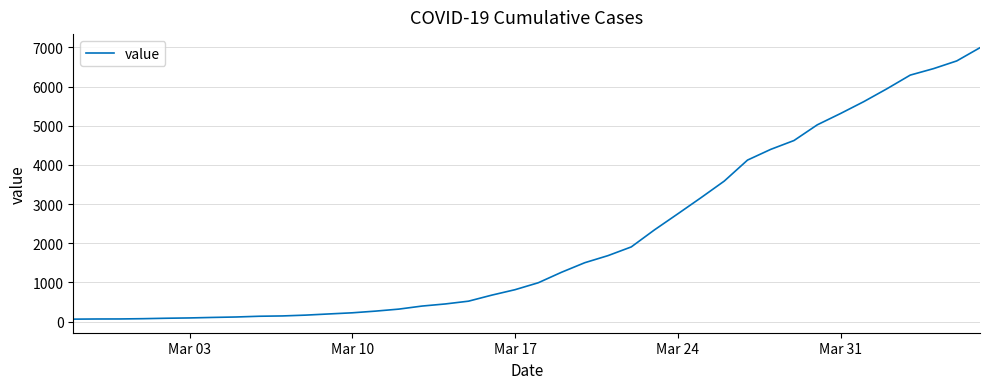

What is the difference between the maximum and minimum values?

6931